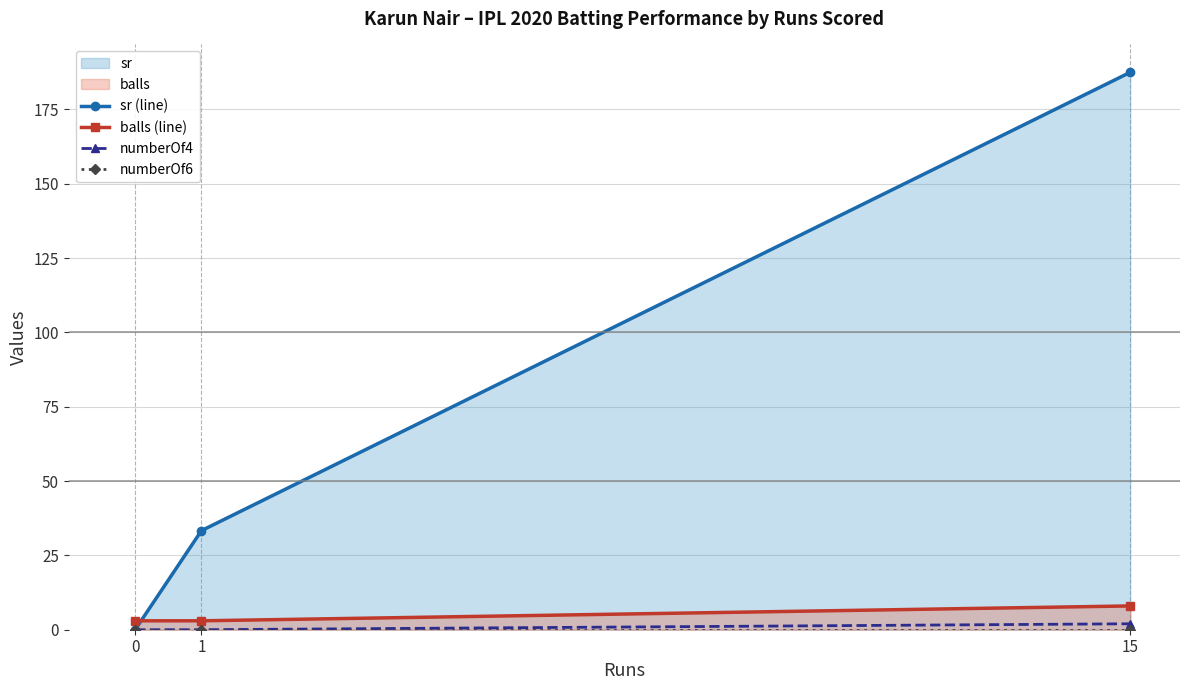

At how many categories does at least one series exceed 93?

1